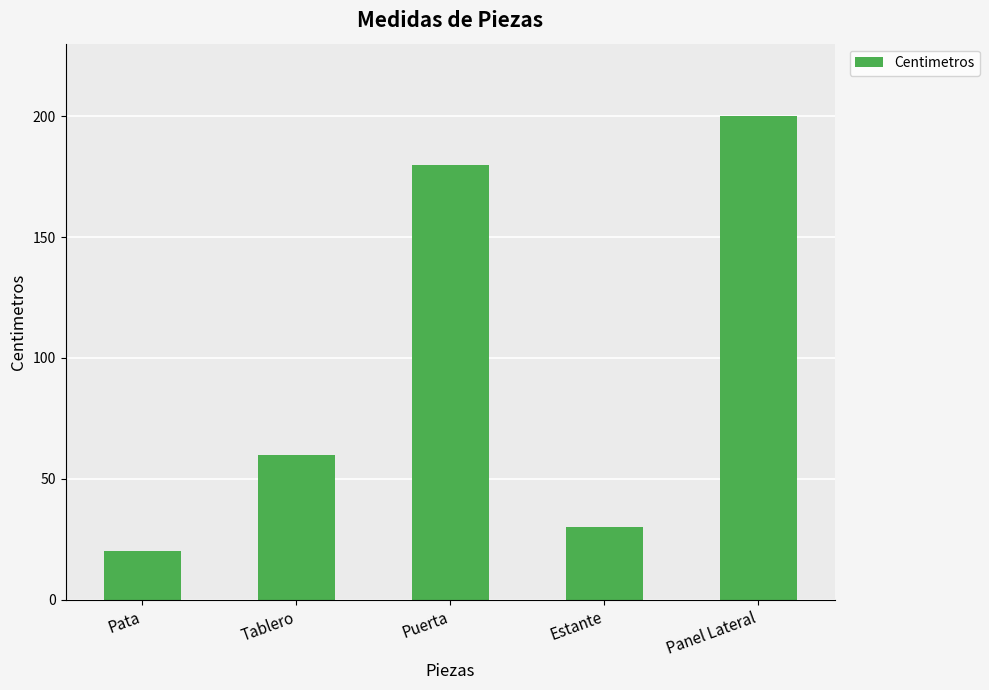

Reading left to right, list all the values displayed in this chart.

Pata=20	Tablero=60	Puerta=180	Estante=30	Panel Lateral=200